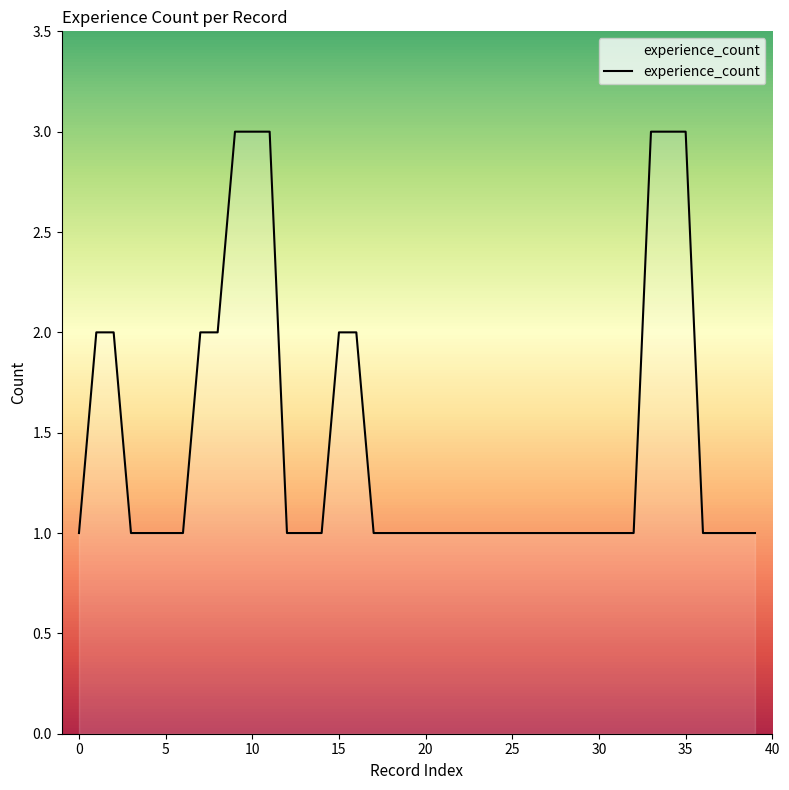

What is the greatest value displayed?

3